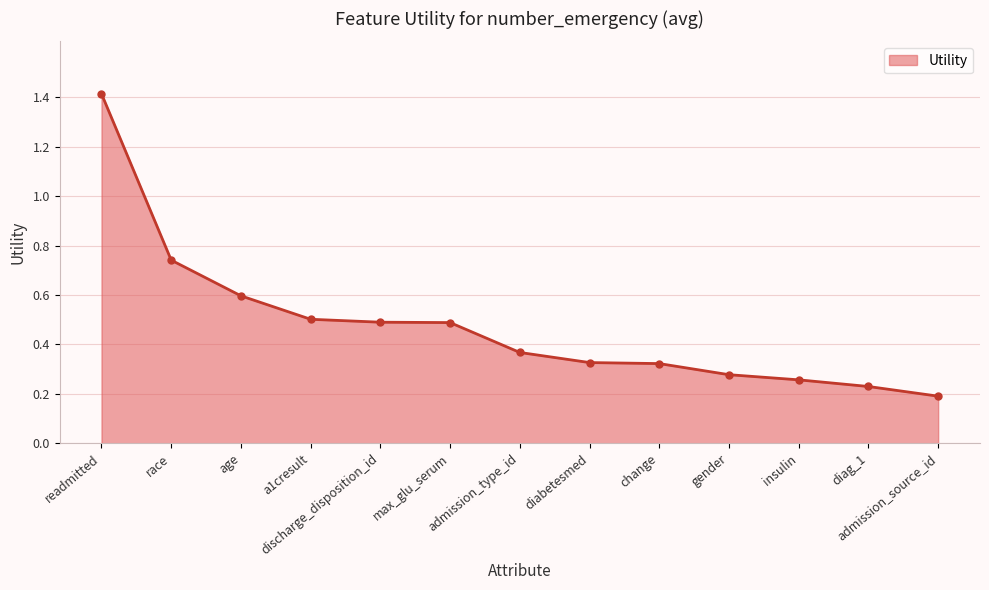

What is the difference between the maximum and minimum values?

1.2